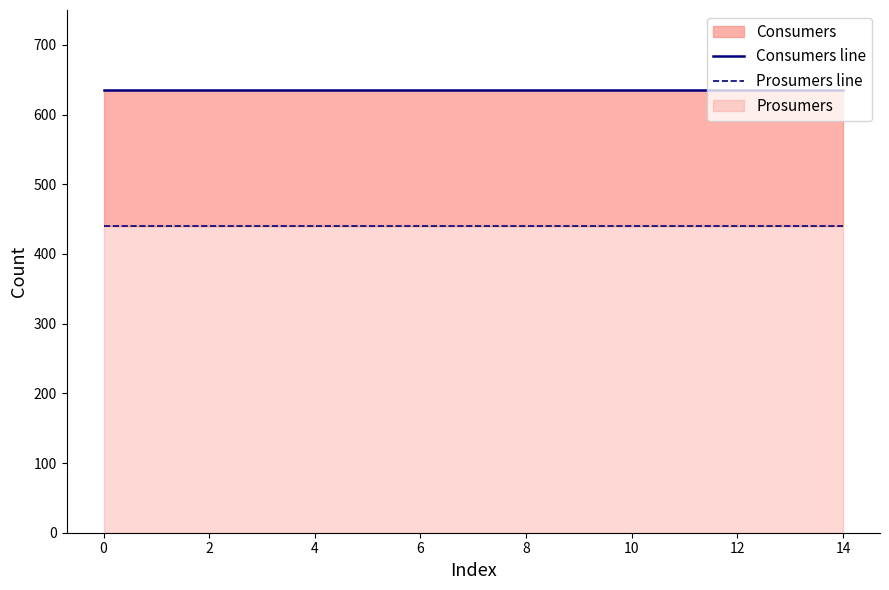

How many categories are shown in the chart?

15